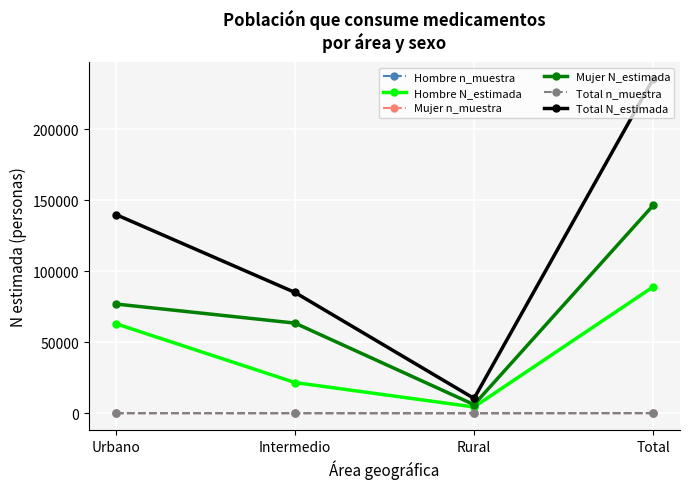

True or false: Hombre n_muestra and Hombre N_estimada intersect in this chart.

False